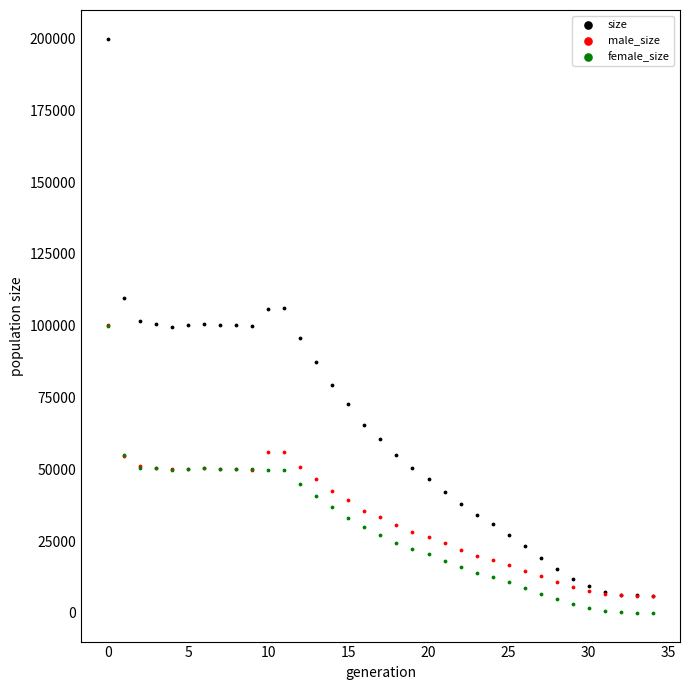

Which series contains the highest Y value?

size